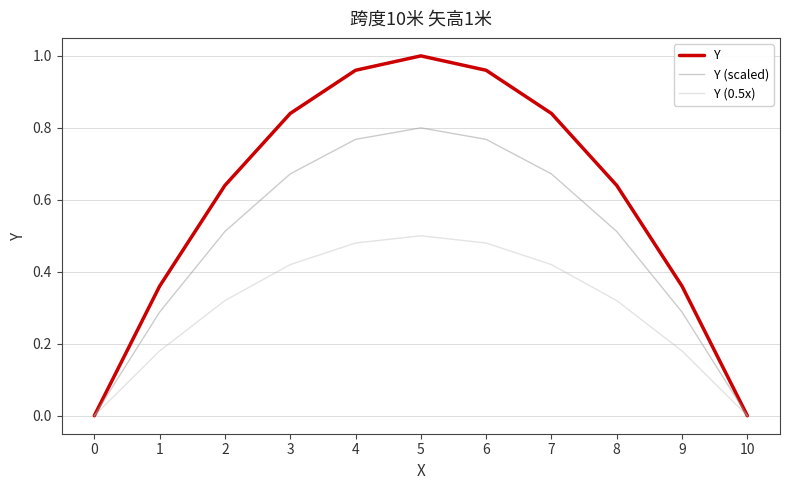

List the series in order of their peak value, highest first.

Y, Y (scaled), Y (0.5x)